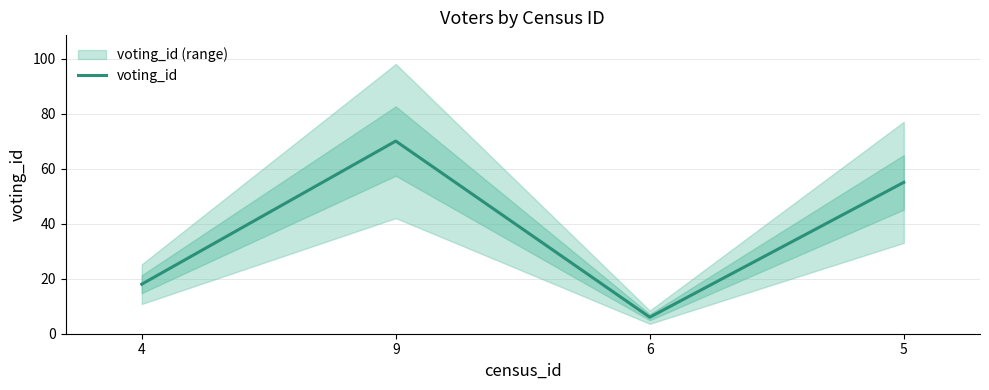

At which category does the data reach its first local peak?

9